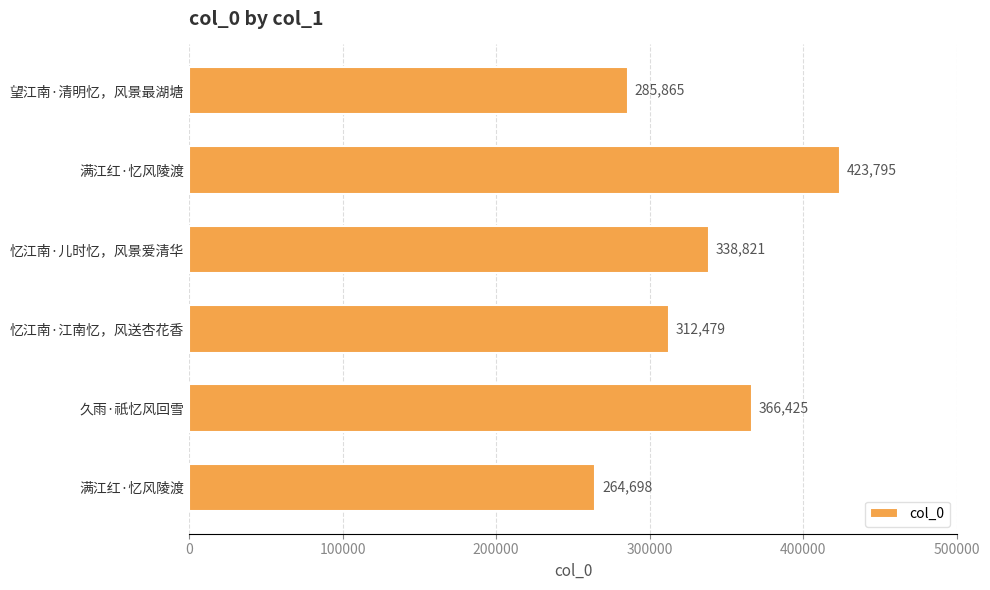

Are the bars grouped side by side (vs. stacked)?

No